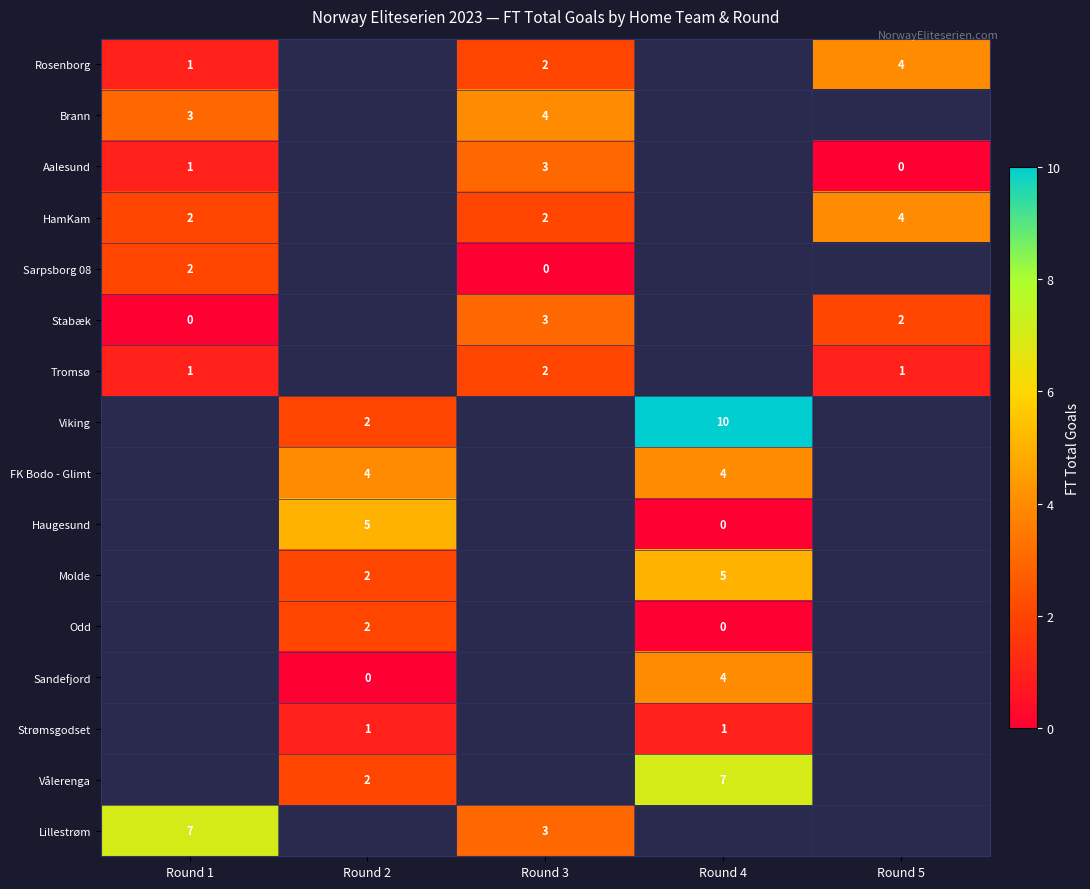

The Vålerenga series shows 7 at Round 4. True or false?

True